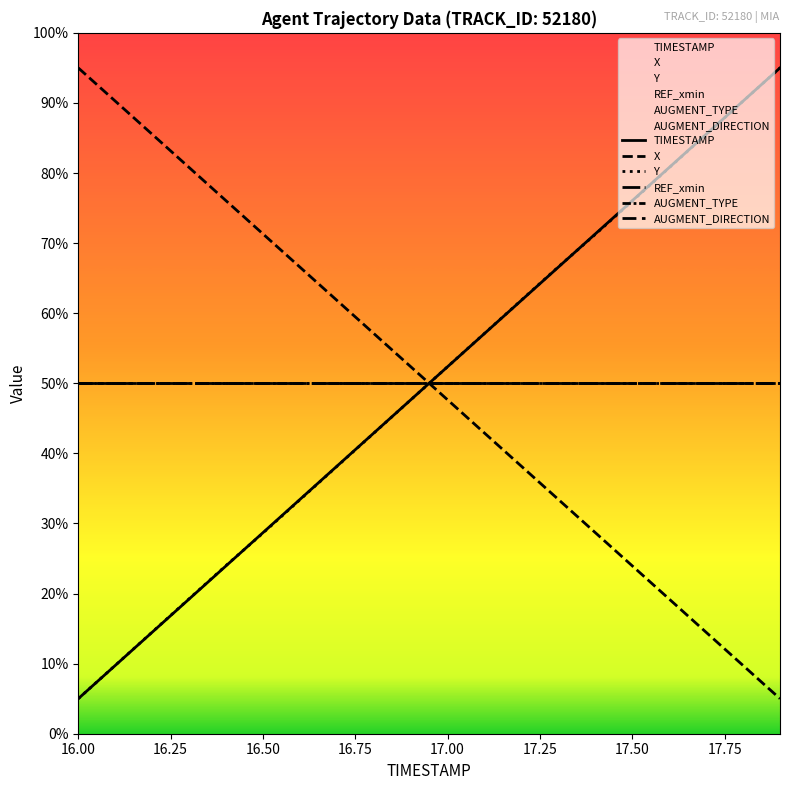

What position from the right is 17.00?

16